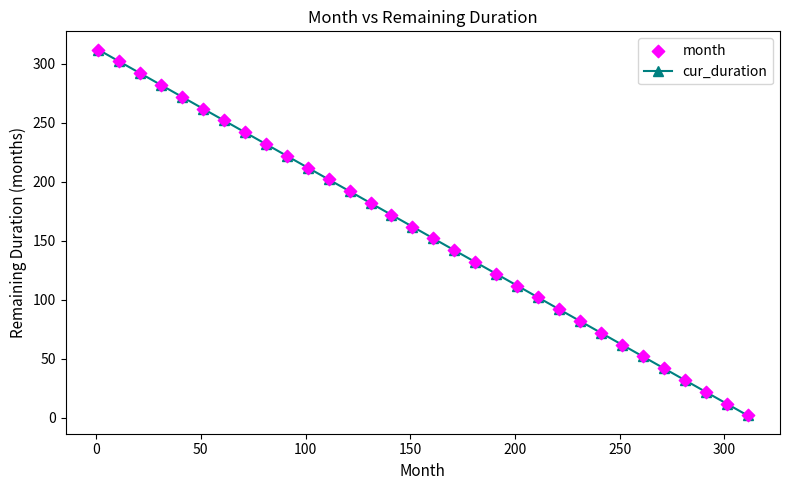

True or false: there are more than 1 points higher than both neighbors.

False